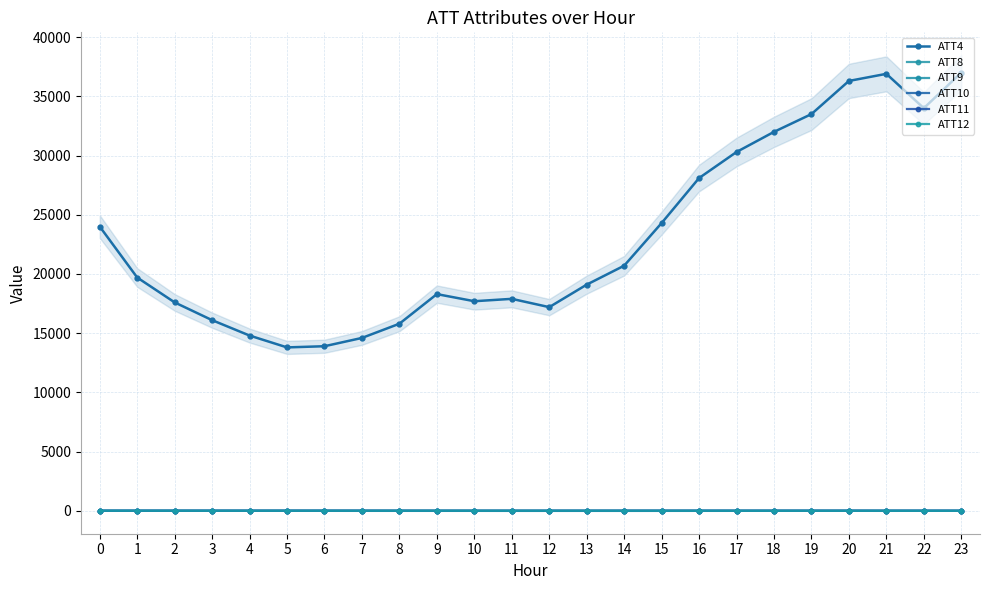

At which category is the sum across all series the highest?

23